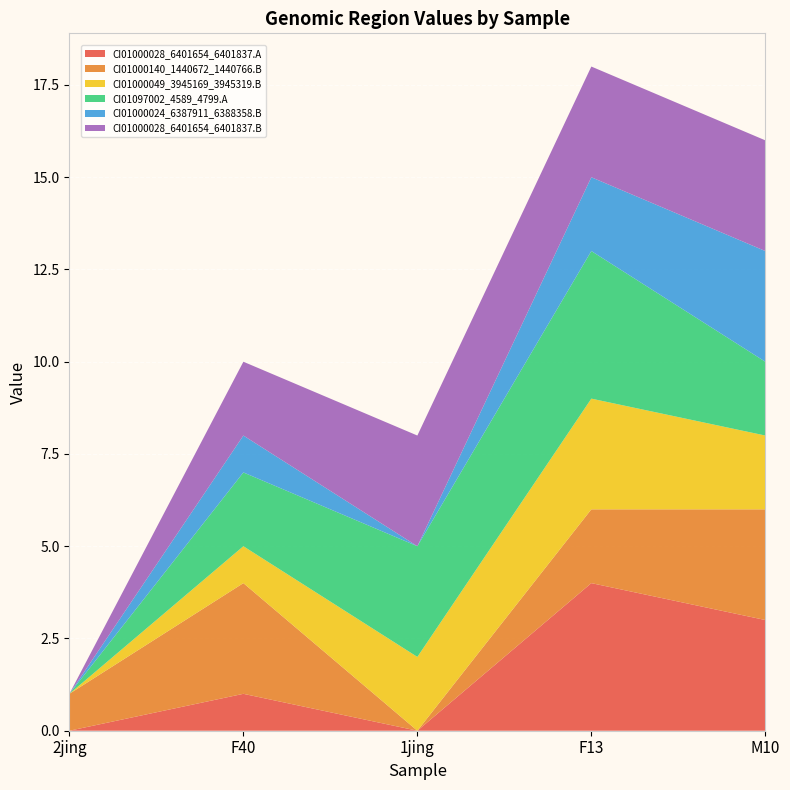

Reading right to left, extract all data points from this chart.

CI01000028_6401654_6401837.A: 3	4	0	1	0
CI01000140_1440672_1440766.B: 3	2	0	3	1
CI01000049_3945169_3945319.B: 2	3	2	1	0
CI01097002_4589_4799.A: 2	4	3	2	0
CI01000024_6387911_6388358.B: 3	2	0	1	0
CI01000028_6401654_6401837.B: 3	3	3	2	0